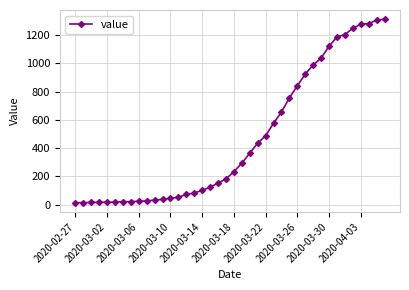

What is the sum of all values?

18584